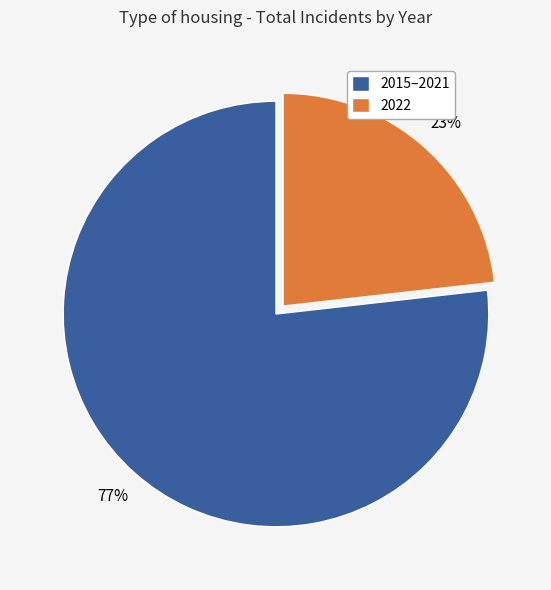

What is the largest slice in the pie chart?

2015–2021